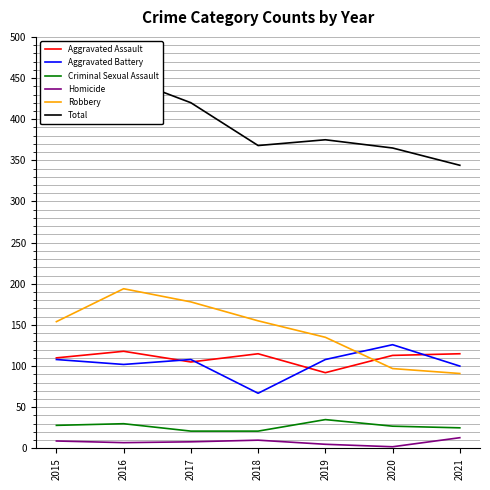

What is the sum of the Aggravated Assault values at 2017 and 2020?

218